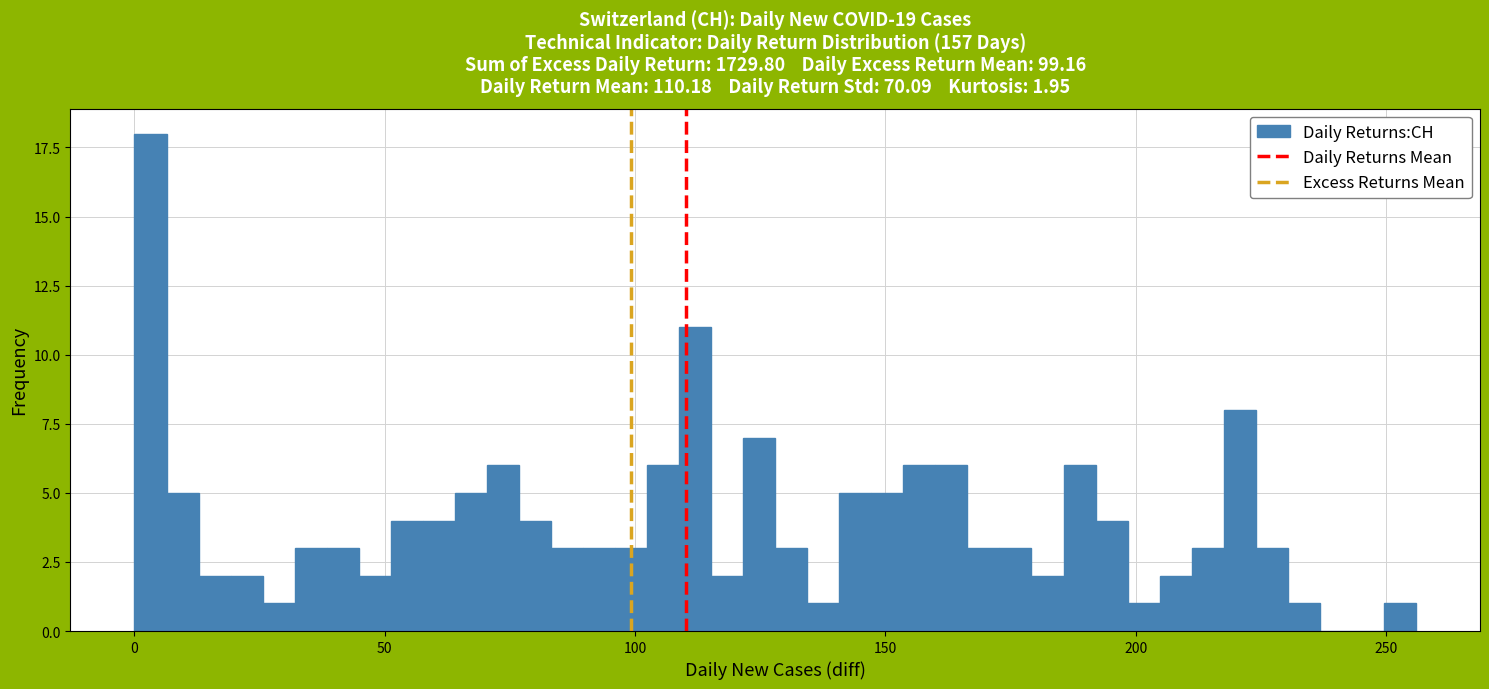

Read against the x-axis, roughly where is the centre of the tallest bar?

5